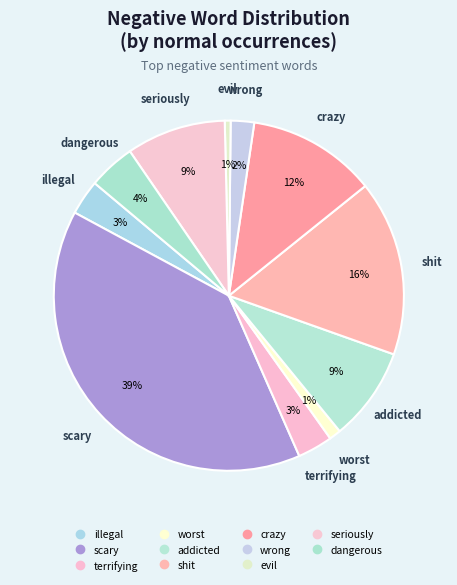

How many segments does this pie chart have?

11